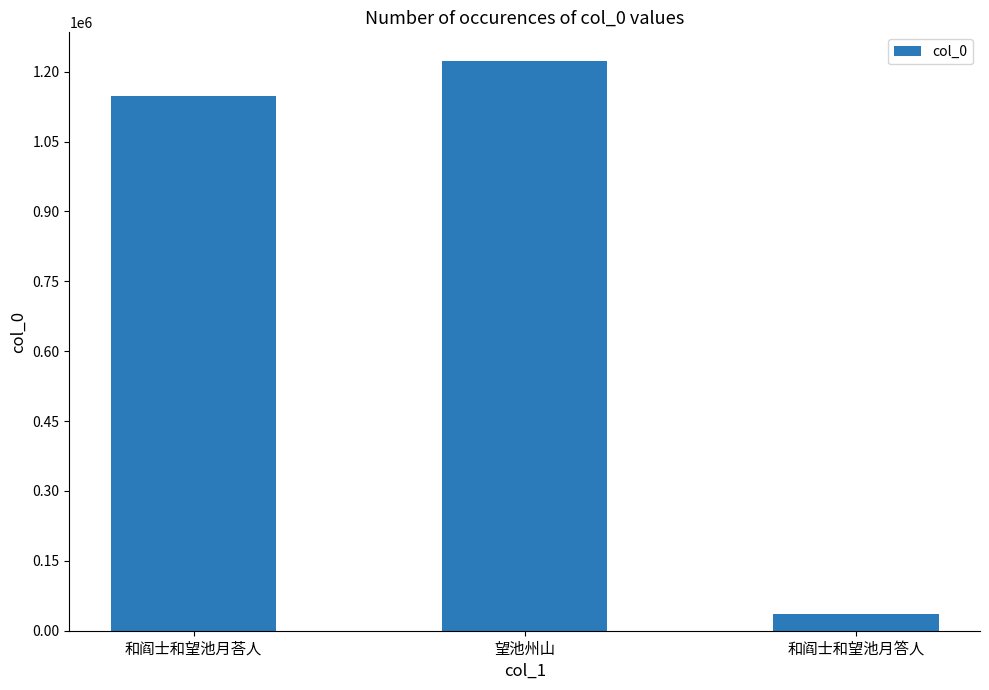

Reading left to right, what are all the values shown in this chart?

1147108	1223460	36623